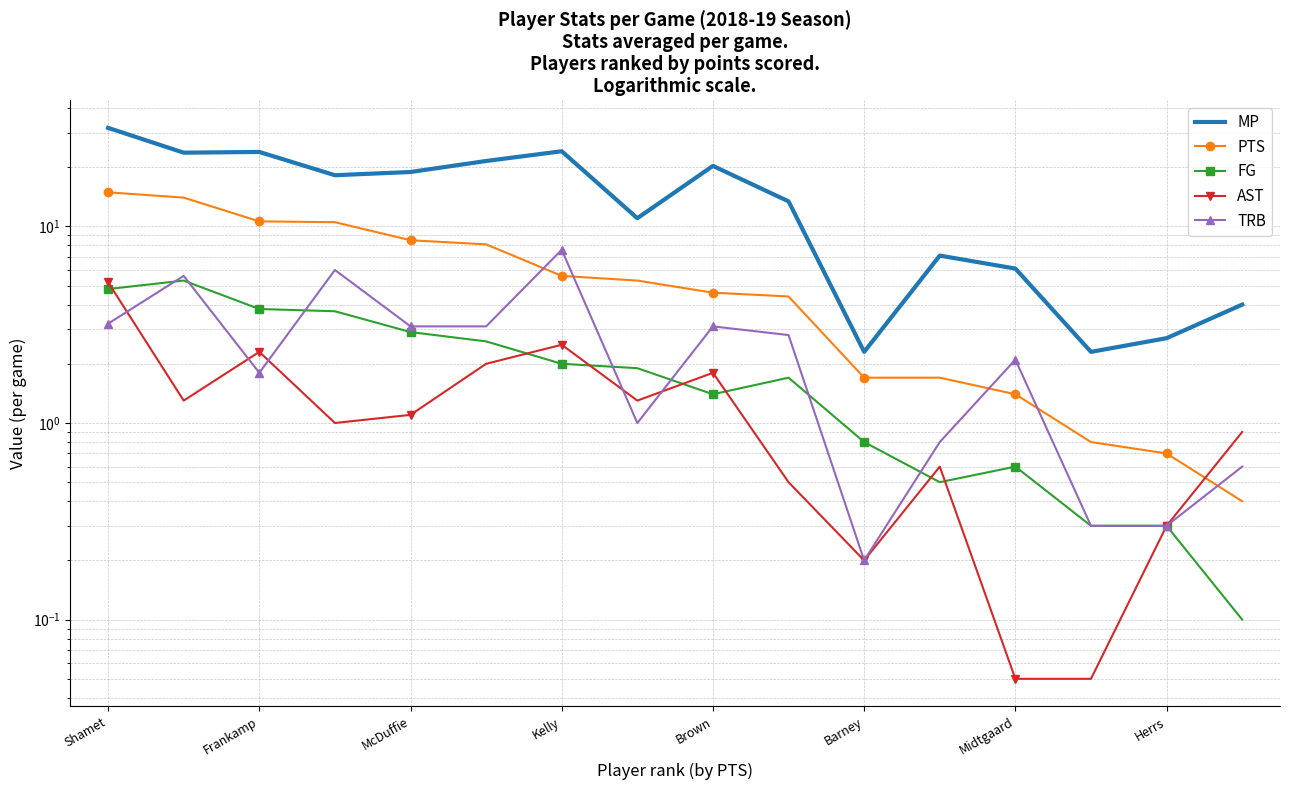

What value does the TRB series have at Brown?

3.1